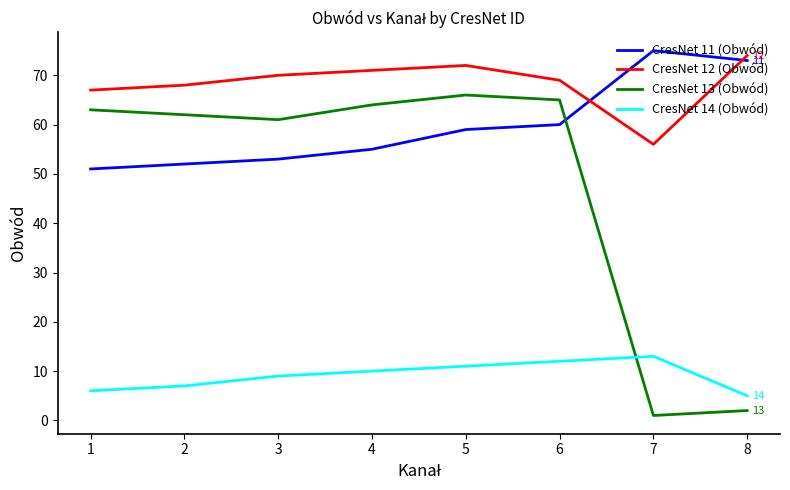

Rank the categories by CresNet 14 (Obwód) value from lowest to highest.

8, 1, 2, 3, 4, 5, 6, 7